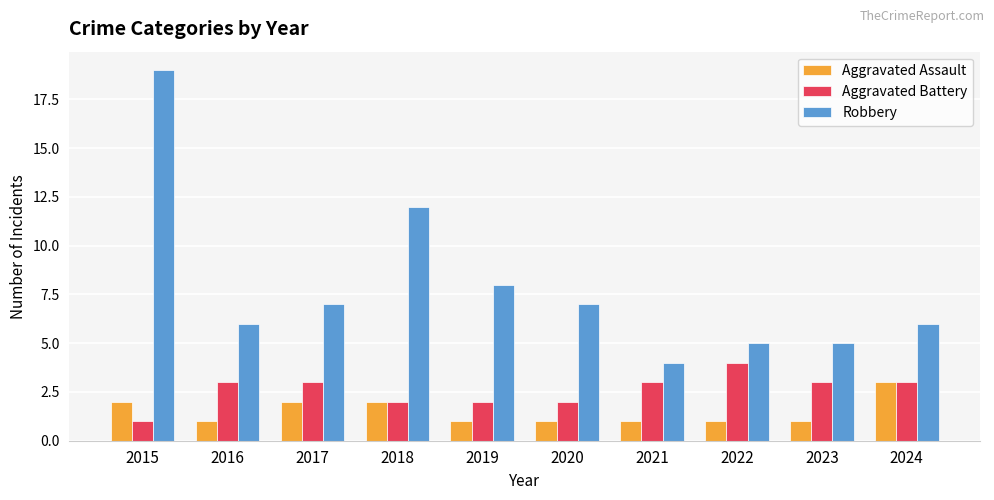

What is the spread (max minus min) of values at 2020?

6